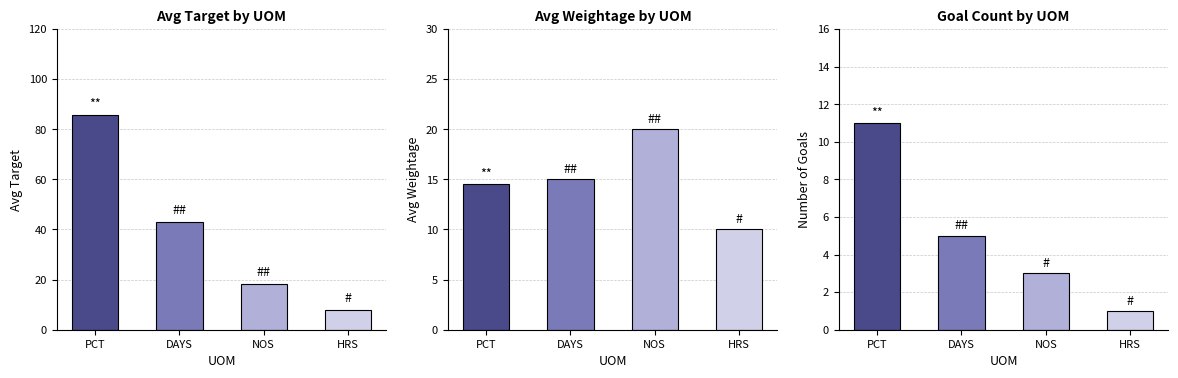

What is the total value across all series at HRS?

19.0